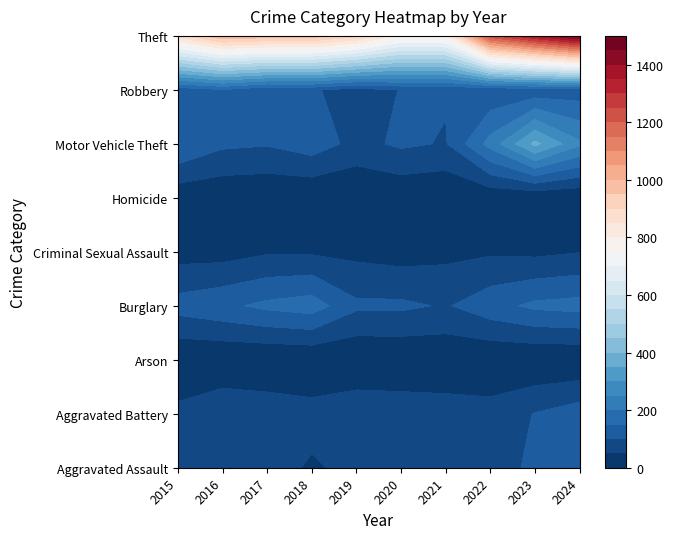

At 2022, list the series in order from largest to smallest.

Theft, Motor Vehicle Theft, Burglary, Robbery, Aggravated Assault, Aggravated Battery, Criminal Sexual Assault, Homicide, Arson